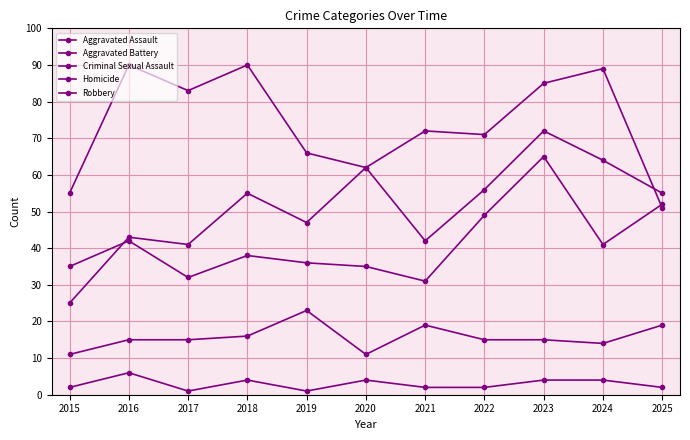

What is the difference between the maximum and minimum values in the Homicide series?

5